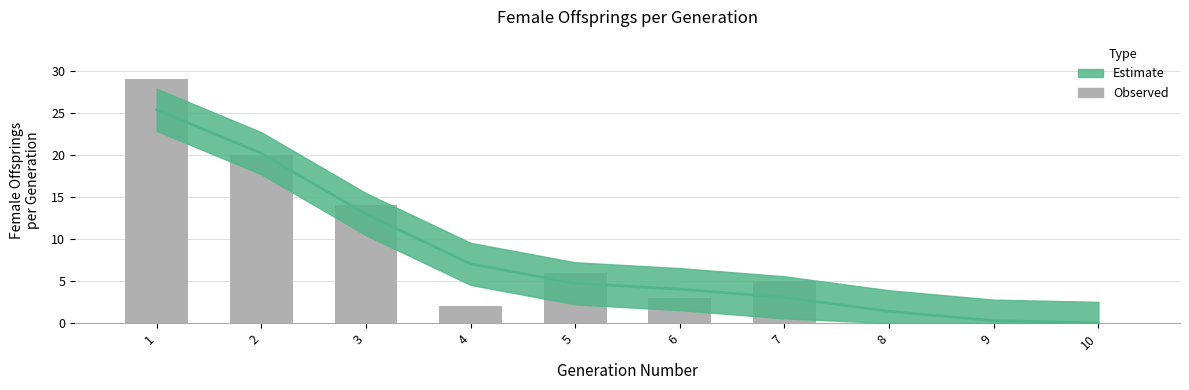

Reading right to left, extract all data points from this chart.

0	0	0	5	3	6	2	14	20	29